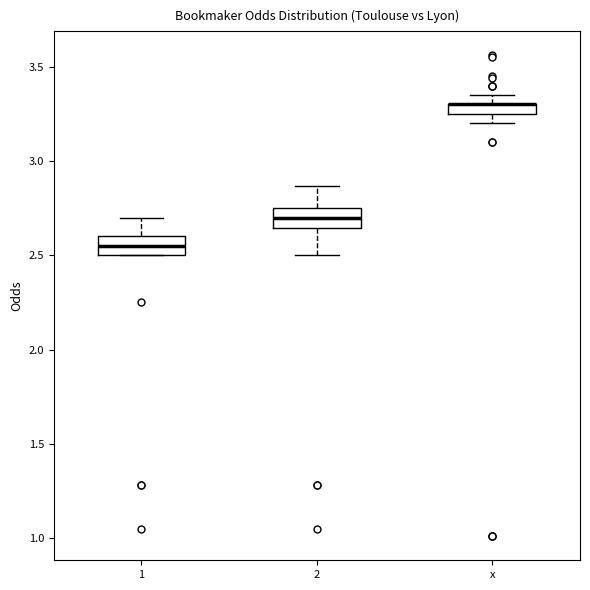

Where does the upper whisker of the box for x end on the y-axis? The values are not printed on the chart, so give them approximately, as read against the axis.

3.35